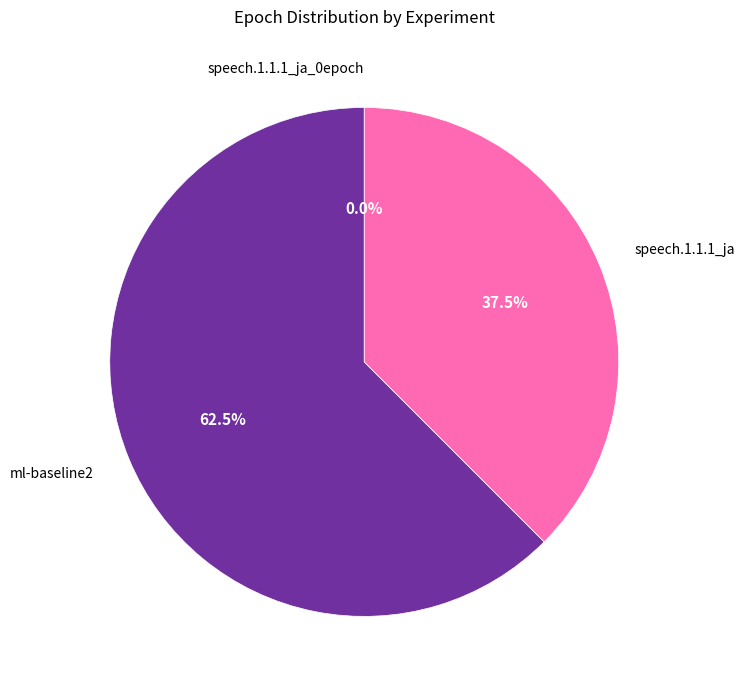

Which slice is the smallest?

speech.1.1.1_ja_0epoch